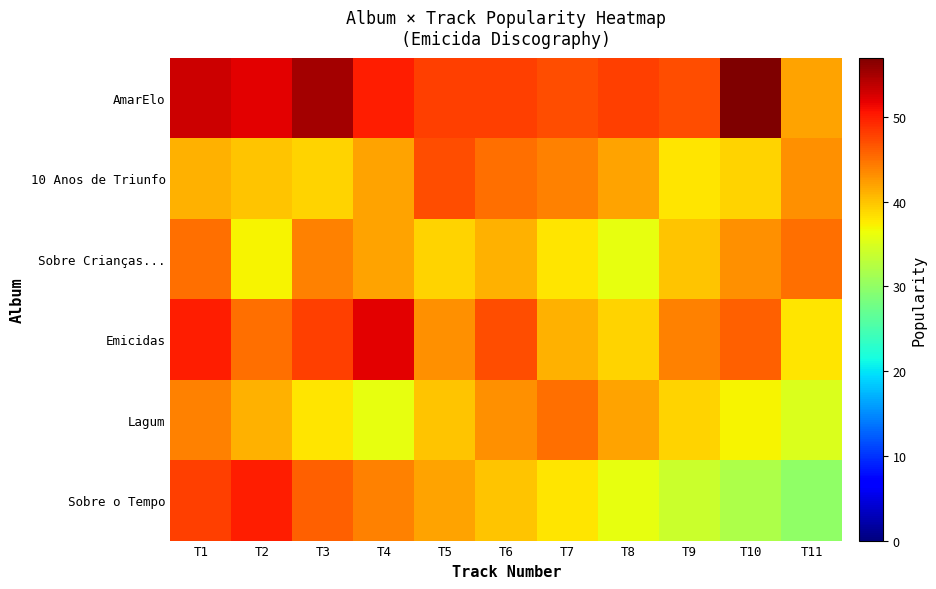

Reading left to right, transcribe all the data shown in this chart.

AmarElo: T1=53	T2=52	T3=55	T4=50	T5=48	T6=48	T7=47	T8=48	T9=47	T10=57	T11=42
10 Anos de Triunfo: T1=41	T2=40	T3=39	T4=42	T5=47	T6=45	T7=44	T8=42	T9=38	T10=39	T11=43
Sobre Crianças...: T1=45	T2=37	T3=44	T4=42	T5=39	T6=41	T7=38	T8=36	T9=40	T10=43	T11=45
Emicidas: T1=50	T2=45	T3=48	T4=52	T5=43	T6=47	T7=41	T8=39	T9=44	T10=46	T11=38
Lagum: T1=44	T2=41	T3=38	T4=36	T5=40	T6=43	T7=45	T8=42	T9=39	T10=37	T11=35
Sobre o Tempo: T1=48	T2=50	T3=46	T4=44	T5=42	T6=40	T7=38	T8=36	T9=34	T10=32	T11=30